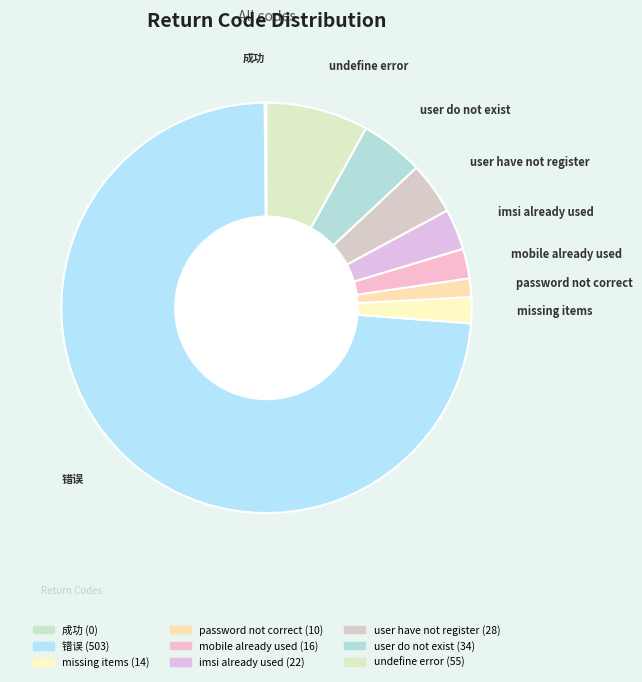

Does any single category account for the majority?

Yes